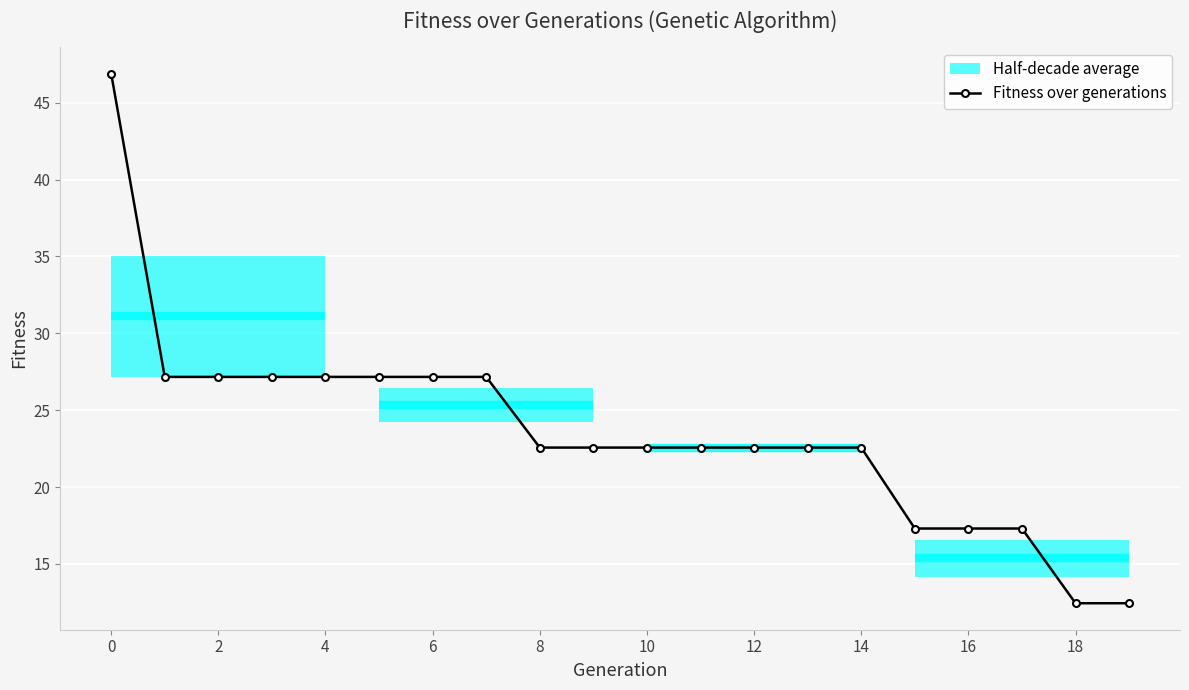

True or false: the data has more than 2 interior local peaks.

False